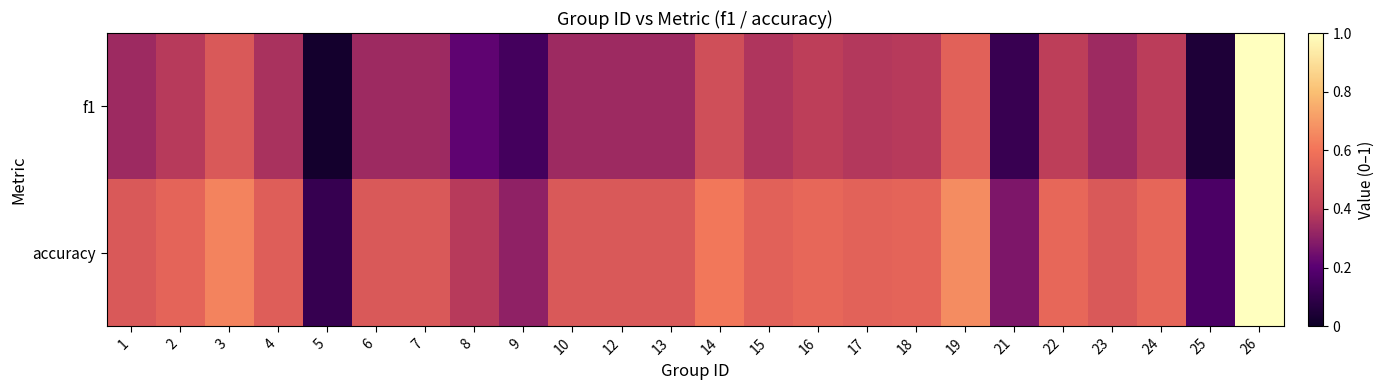

What is the total value across all series at 25?

0.2